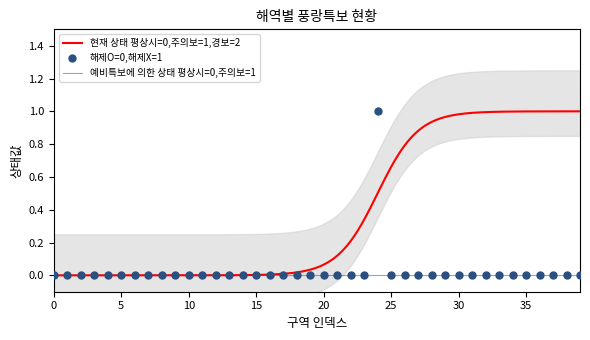

Which series contains the lowest Y value?

현재 상태 평상시=0,주의보=1,경보=2